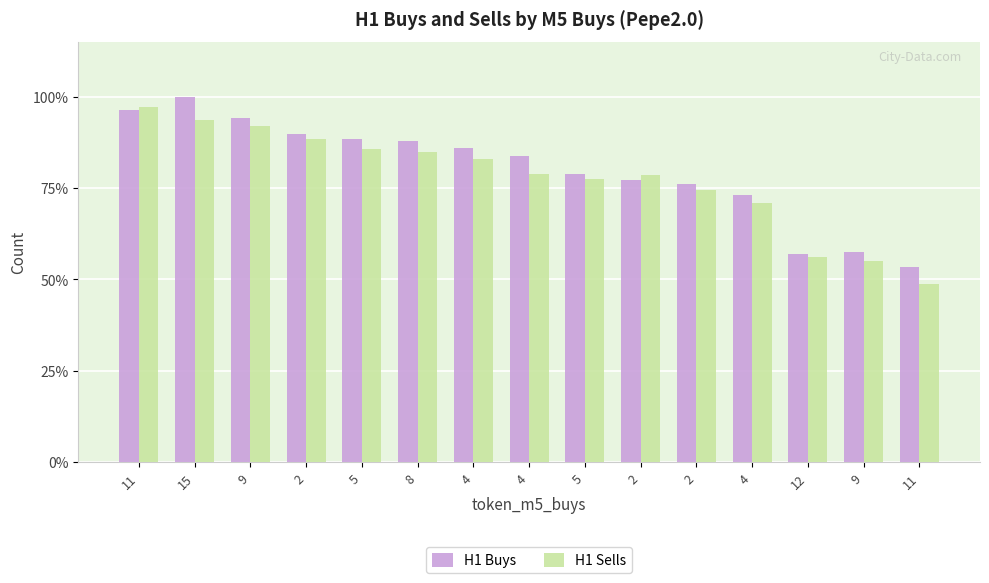

Reading right to left, what are all the values shown in this chart?

H1 Buys: 119	128	127	163	170	172	176	187	192	196	197	200	210	223	215
H1 Sells: 109	123	125	158	166	175	173	176	185	189	191	197	205	209	217